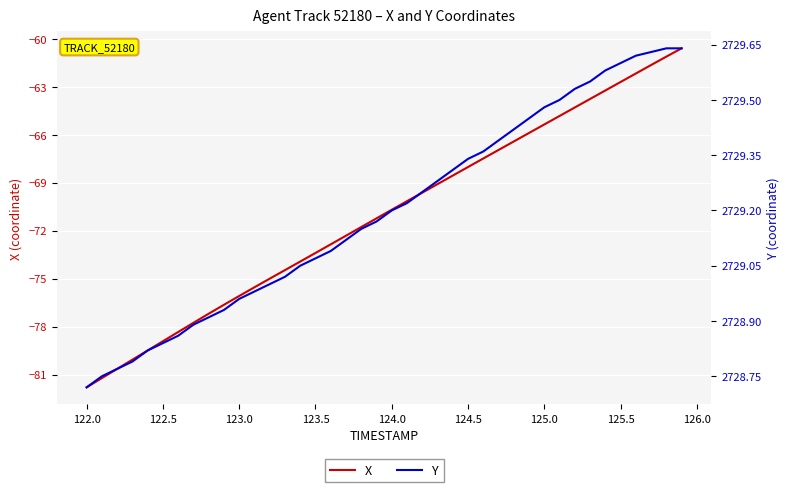

True or false: Y has more than 2 points higher than both neighbors.

False